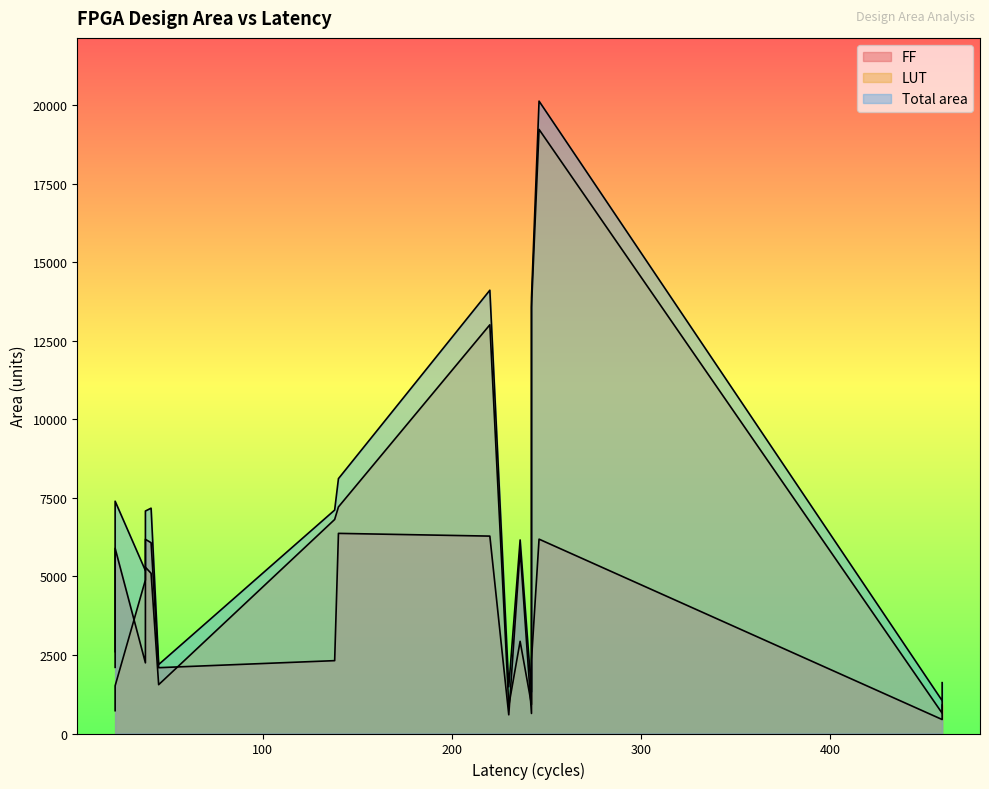

The value of FF at 230 is 331. True or false?

False